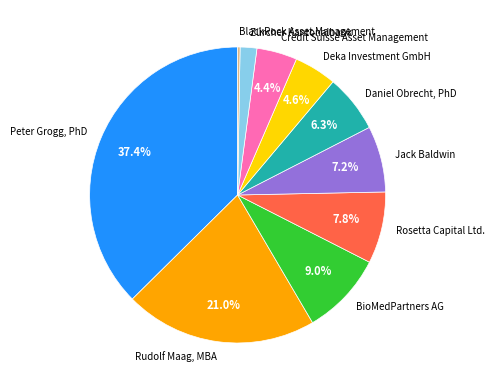

What percentage is the Rosetta Capital Ltd. slice, to the nearest percent?

8%